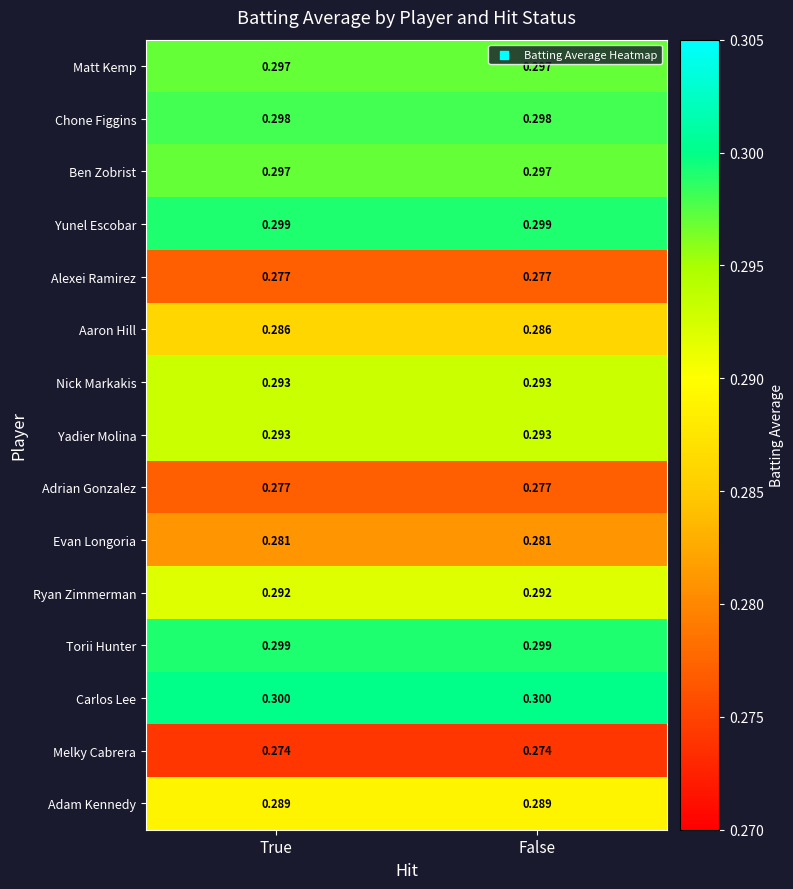

What is the smallest value displayed?

0.3